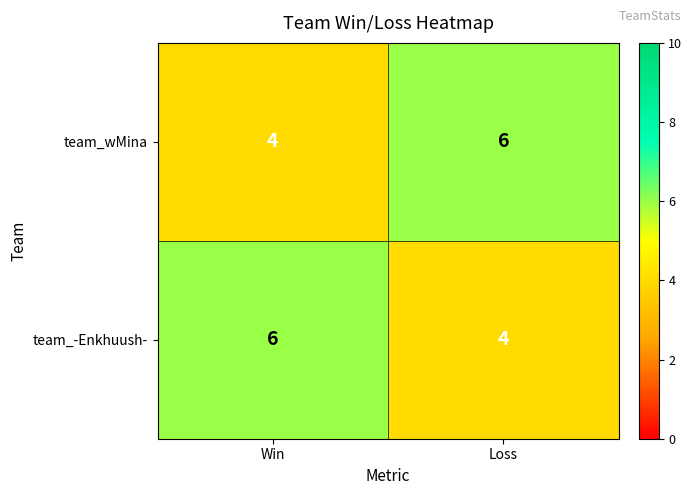

What is the sum of all team_wMina values?

10